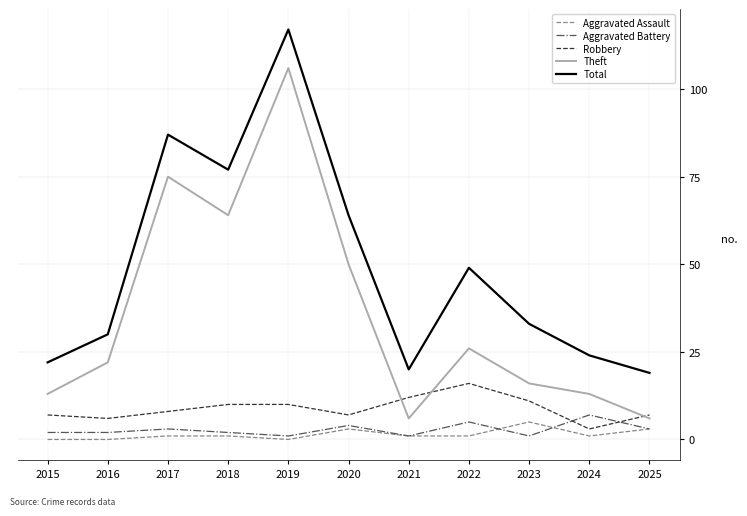

True or false: Total and Aggravated Battery intersect in this chart.

False